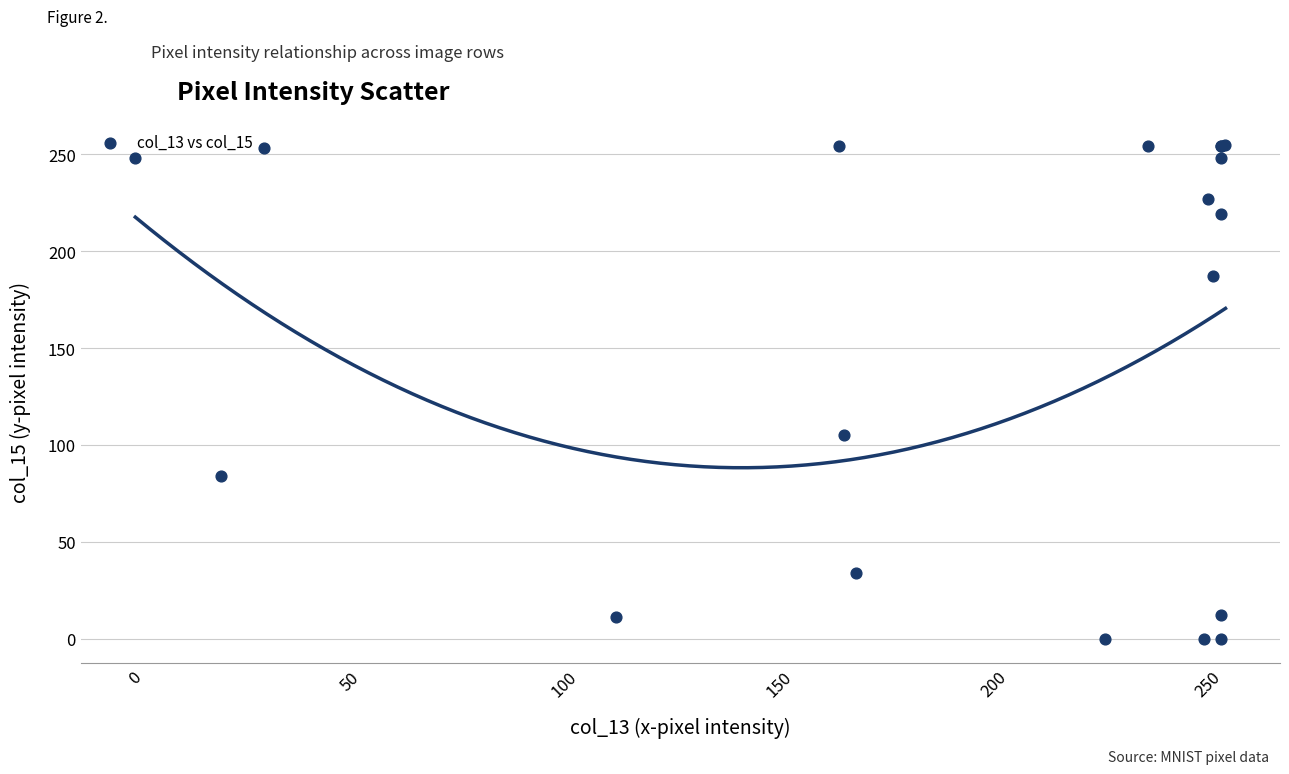

What Y value in the scatter plot is closest to 127?

105